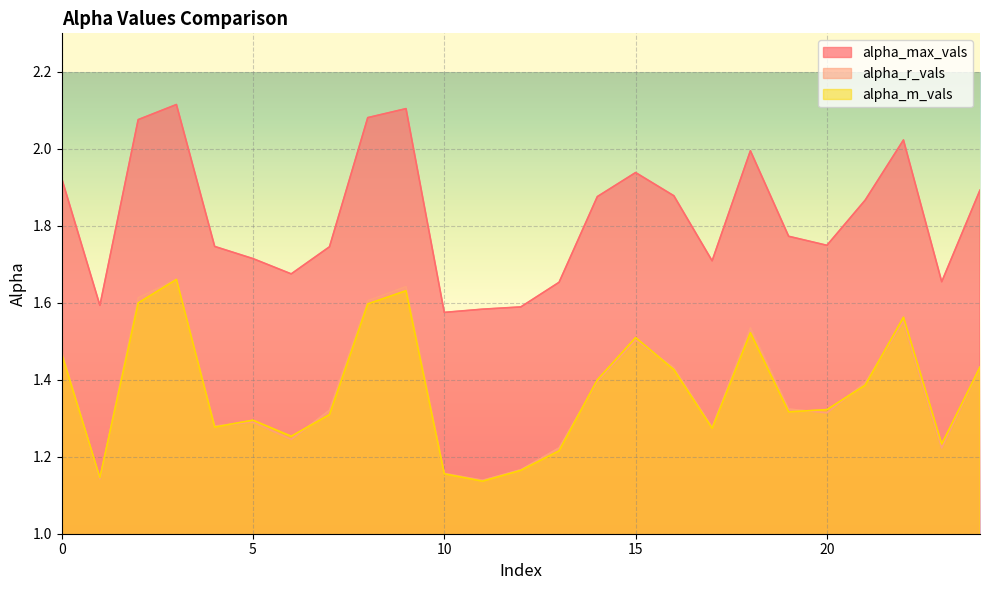

Is the value of alpha_r_vals at 9 greater than the value of alpha_m_vals at 5?

Yes